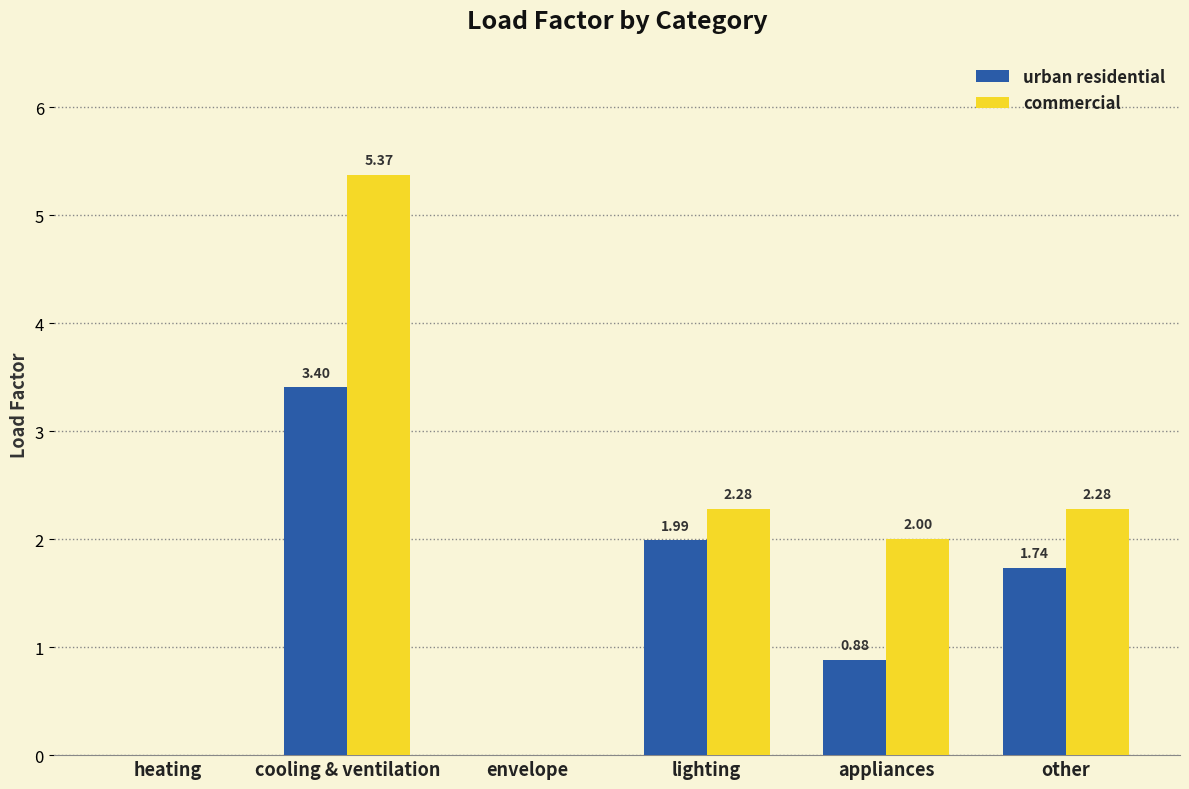

What is the sum of all commercial values?

11.9